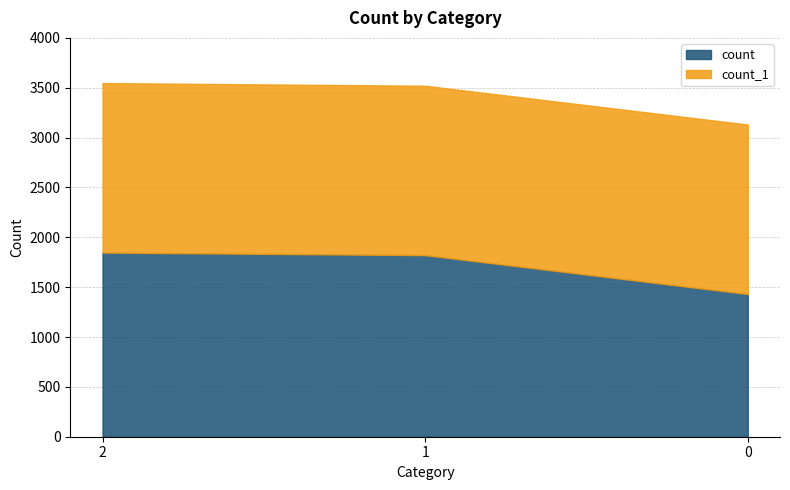

What is the minimum value for count_1?

1699